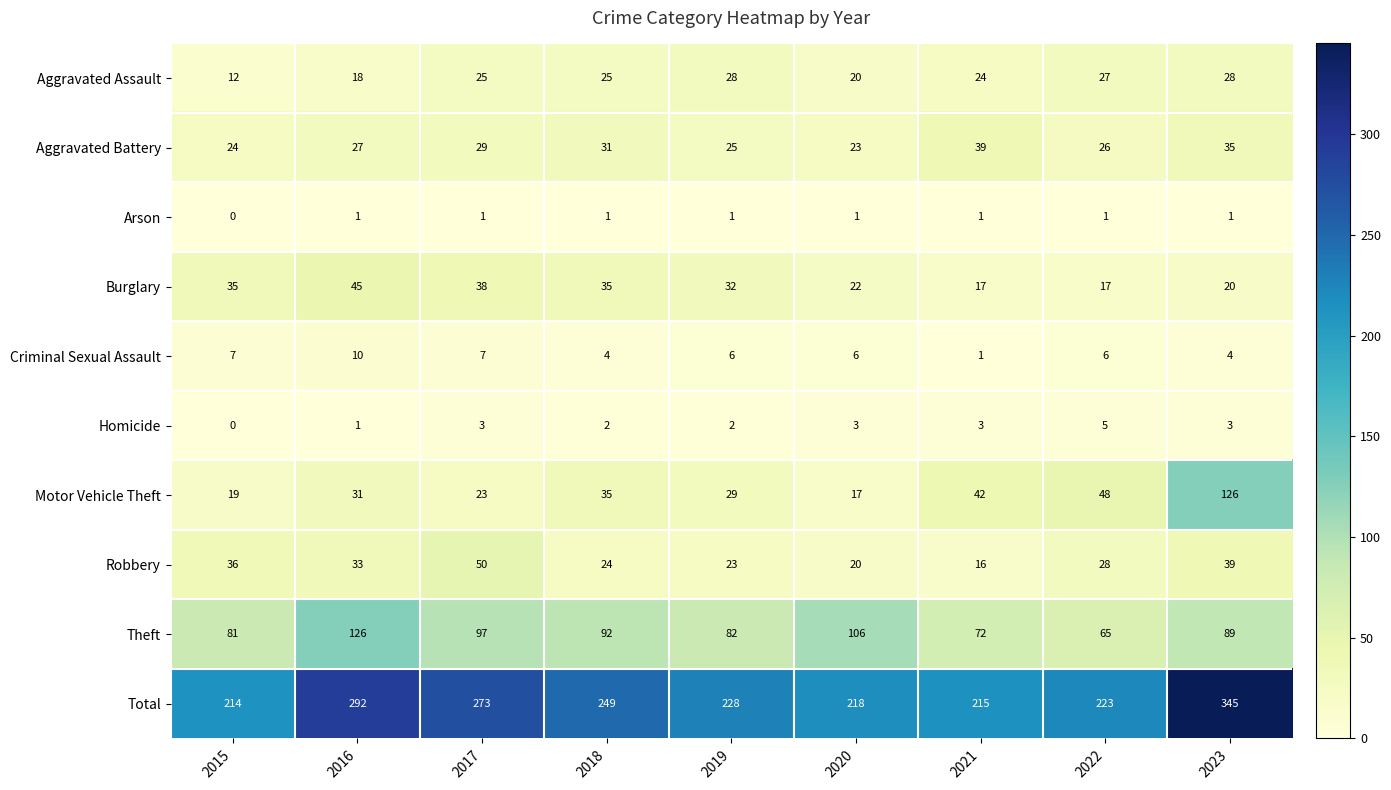

List the labels in order of Total value, largest first.

2023, 2016, 2017, 2018, 2019, 2022, 2020, 2021, 2015